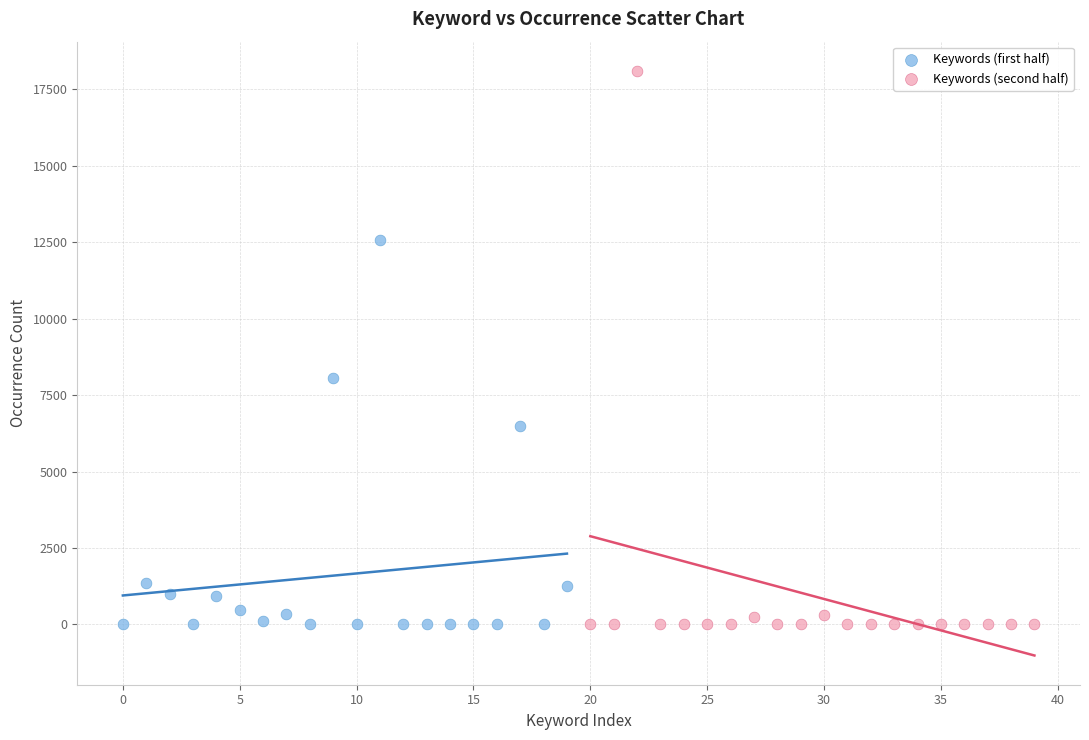

Which series has the largest Y range (max minus min)?

Keywords (second half)